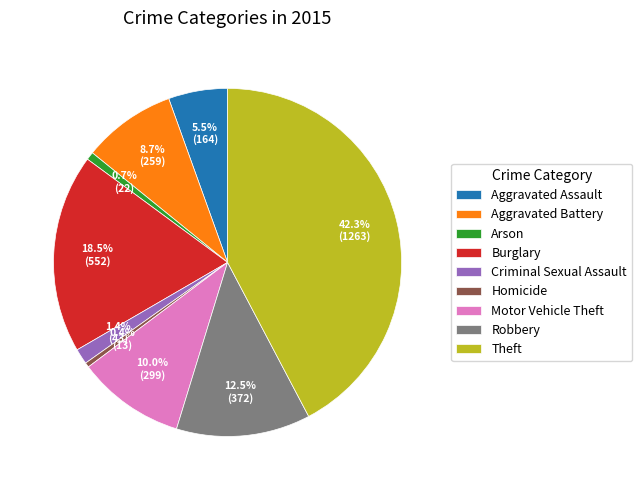

Is the sum of Motor Vehicle Theft and Theft greater than half?

Yes